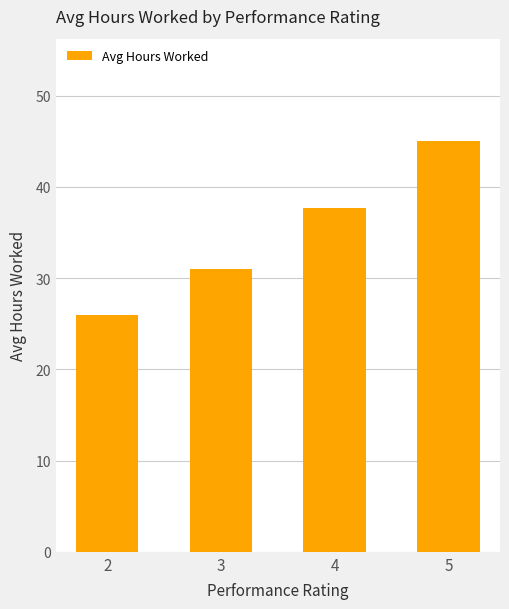

How many bars are there in total?

4